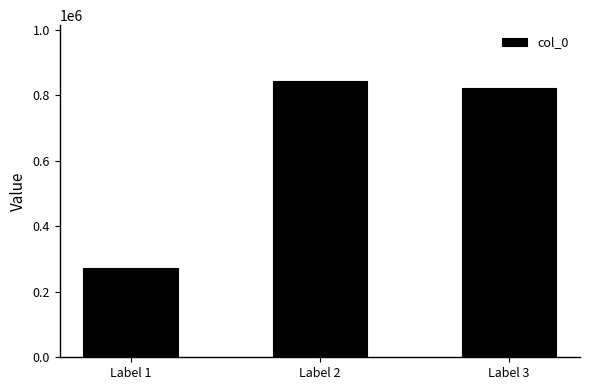

What is the average value?

646778